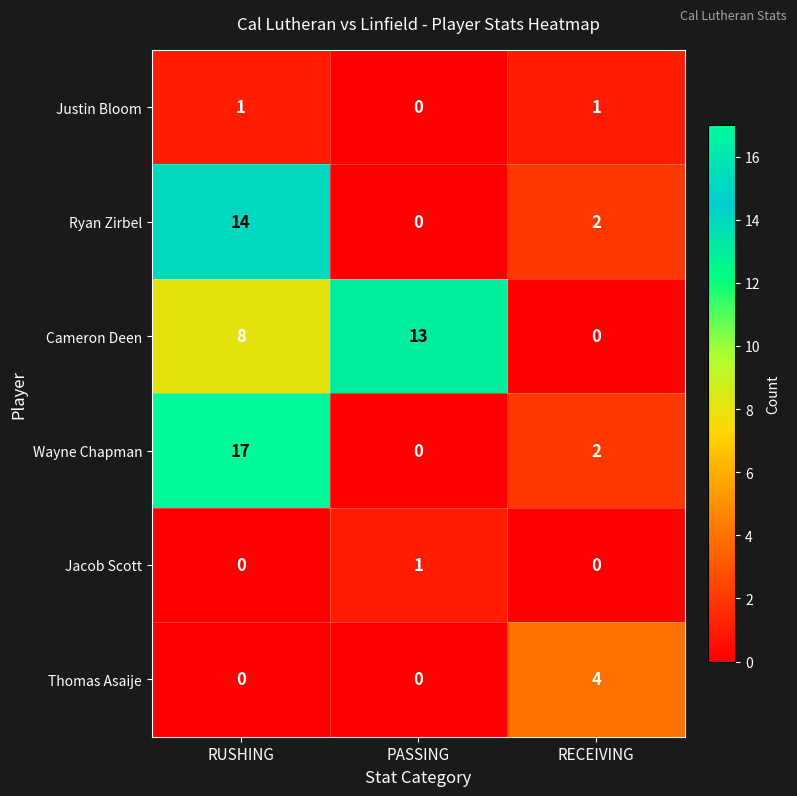

Which series has the widest spread of values?

Wayne Chapman